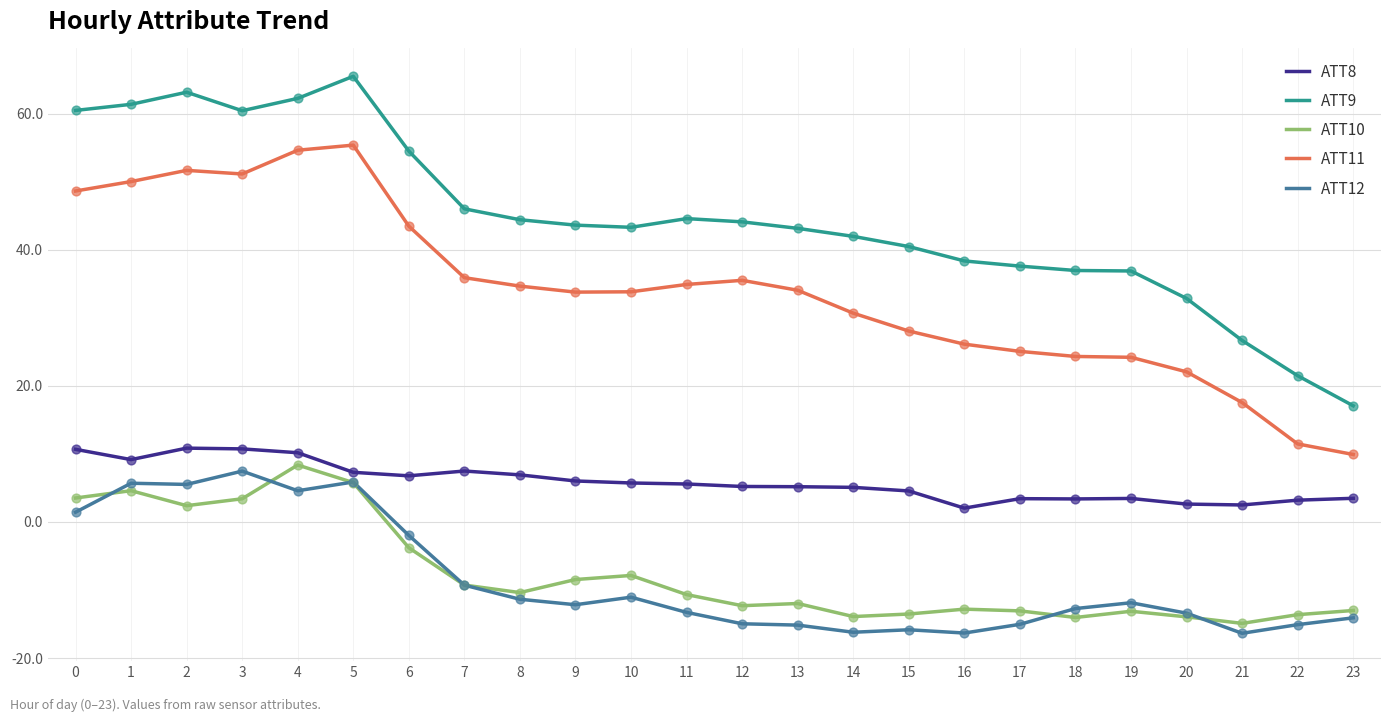

Is the value of ATT9 at 23 greater than the value of ATT10 at 23?

Yes